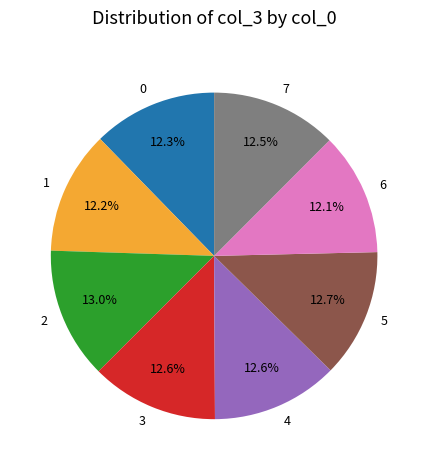

What is the ratio of the value at 3 to the value at 5?

1.0